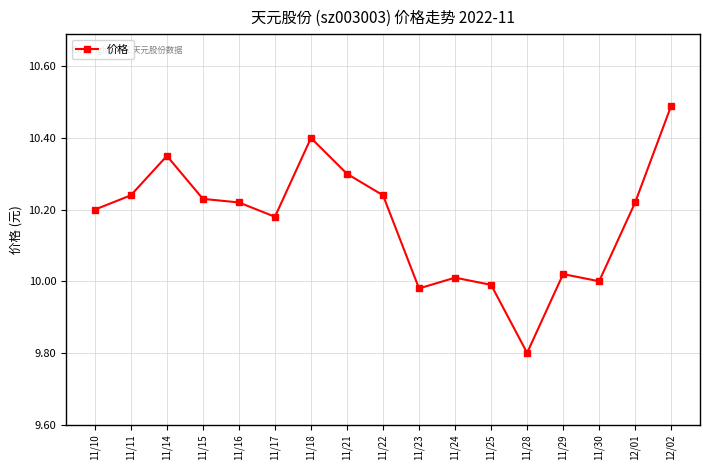

At which category does the chart reach its peak across all series?

12/02